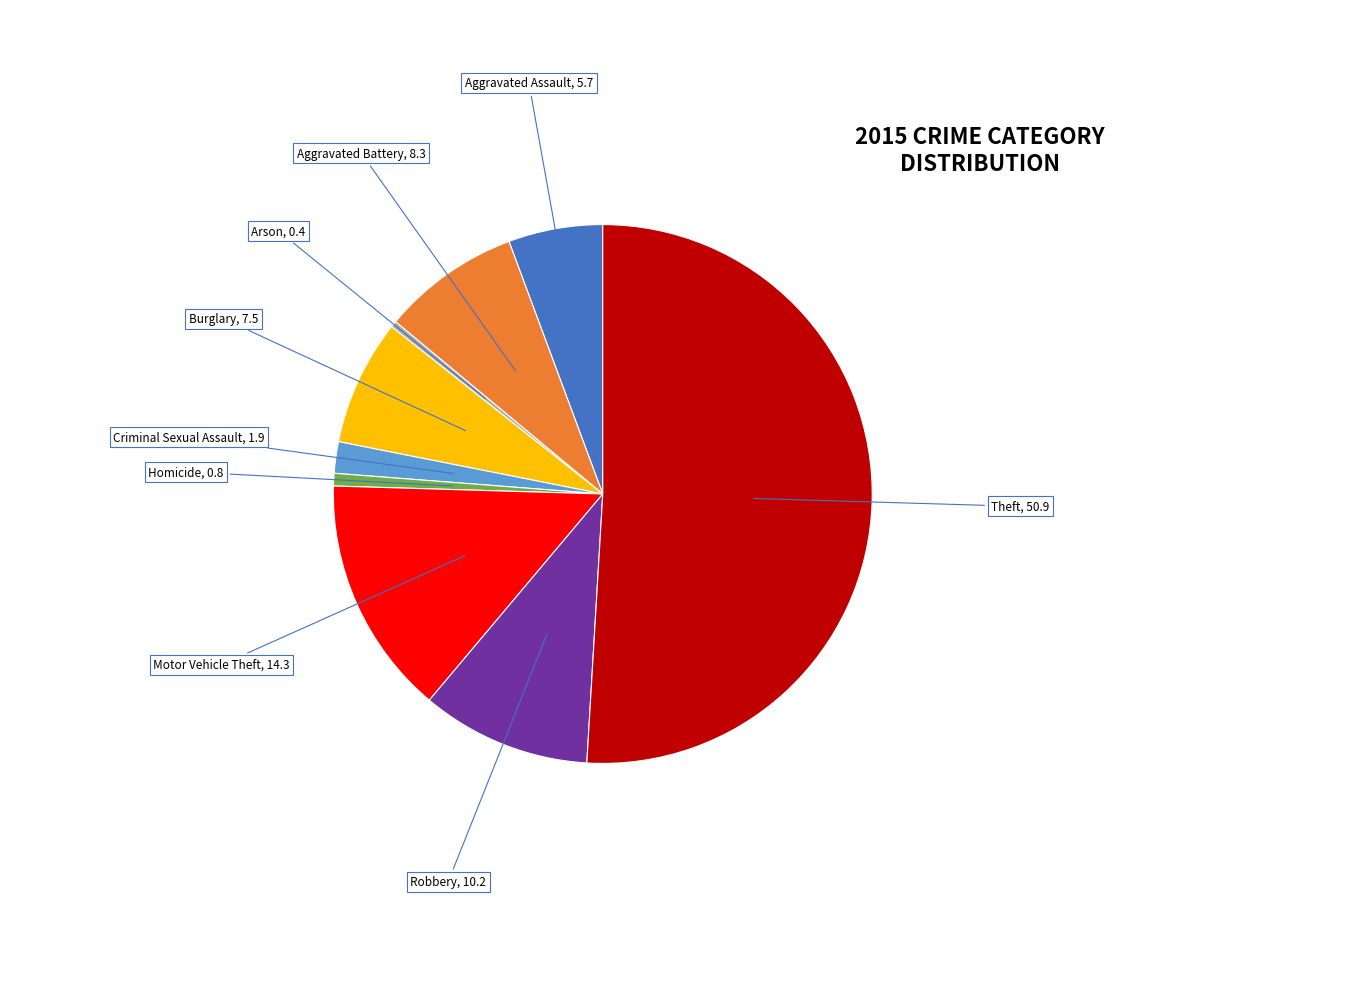

How many slices are in this pie chart?

9